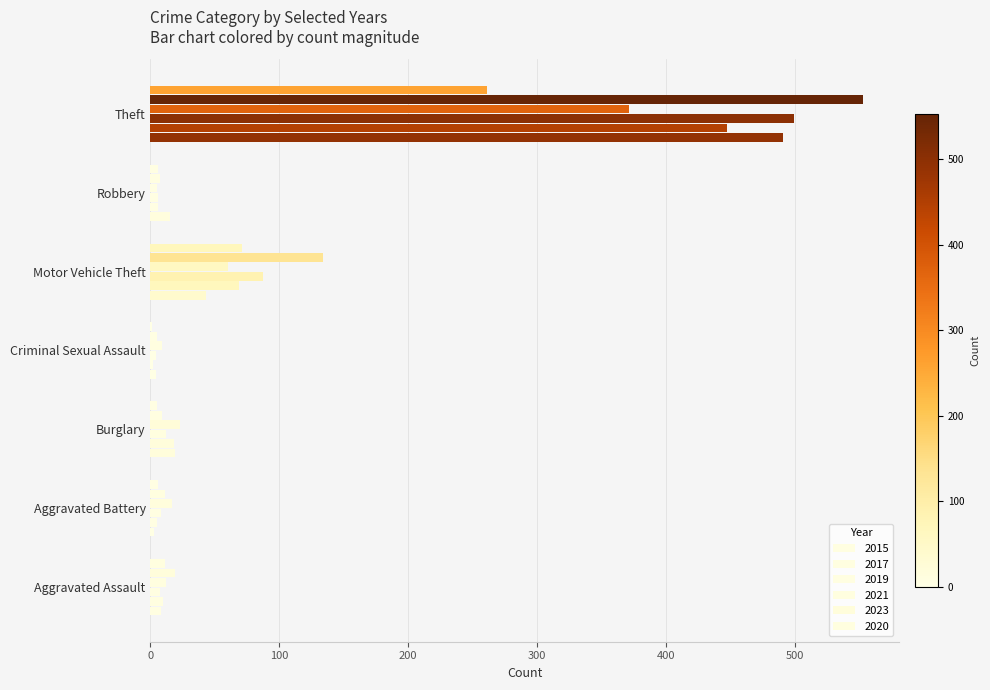

Reading left to right, extract all data points from this chart.

2015: Aggravated Assault=8	Aggravated Battery=3	Burglary=19	Criminal Sexual Assault=4	Motor Vehicle Theft=43	Robbery=15	Theft=491
2017: Aggravated Assault=10	Aggravated Battery=5	Burglary=18	Criminal Sexual Assault=2	Motor Vehicle Theft=69	Robbery=6	Theft=447
2019: Aggravated Assault=7	Aggravated Battery=8	Burglary=12	Criminal Sexual Assault=4	Motor Vehicle Theft=87	Robbery=6	Theft=499
2021: Aggravated Assault=12	Aggravated Battery=17	Burglary=23	Criminal Sexual Assault=9	Motor Vehicle Theft=60	Robbery=5	Theft=371
2023: Aggravated Assault=19	Aggravated Battery=11	Burglary=9	Criminal Sexual Assault=5	Motor Vehicle Theft=134	Robbery=7	Theft=553
2020: Aggravated Assault=11	Aggravated Battery=6	Burglary=5	Criminal Sexual Assault=1	Motor Vehicle Theft=71	Robbery=6	Theft=261